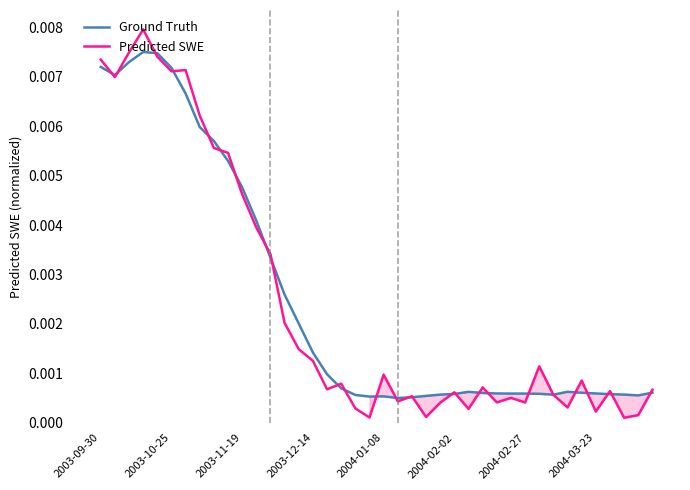

Is this an area chart (filled region under the line)?

No